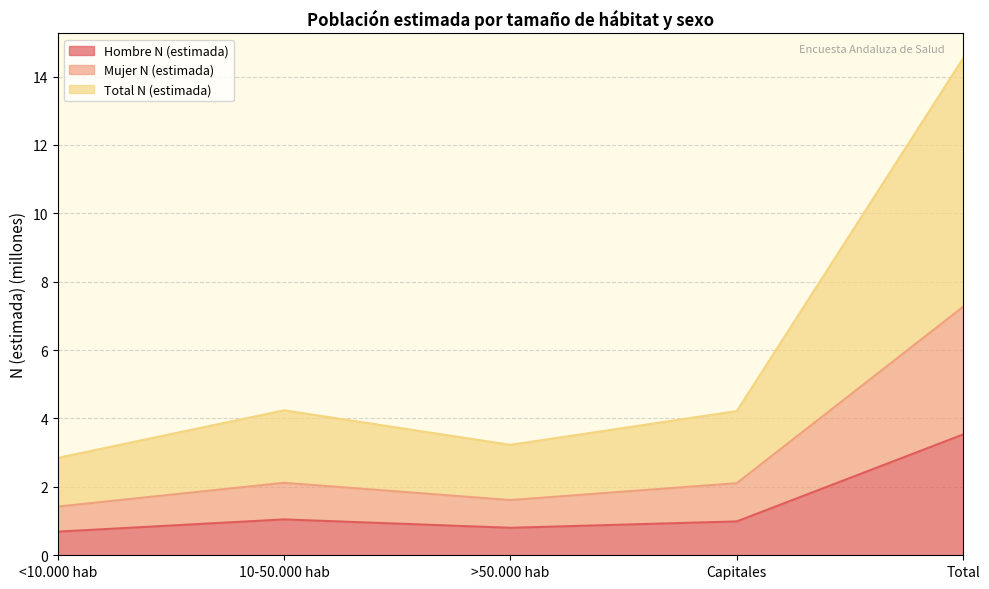

Is it true that Mujer N (estimada) equals 7.3 at Total?

True